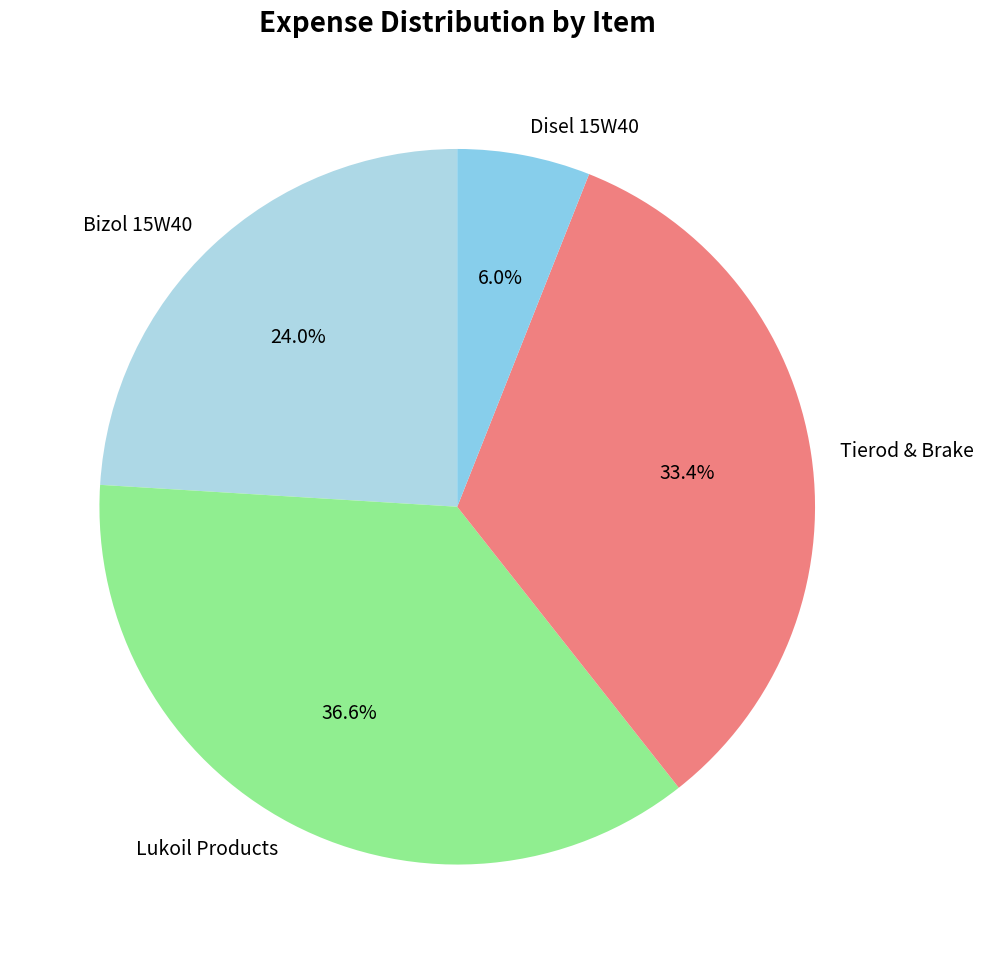

How many segments does this pie chart have?

4